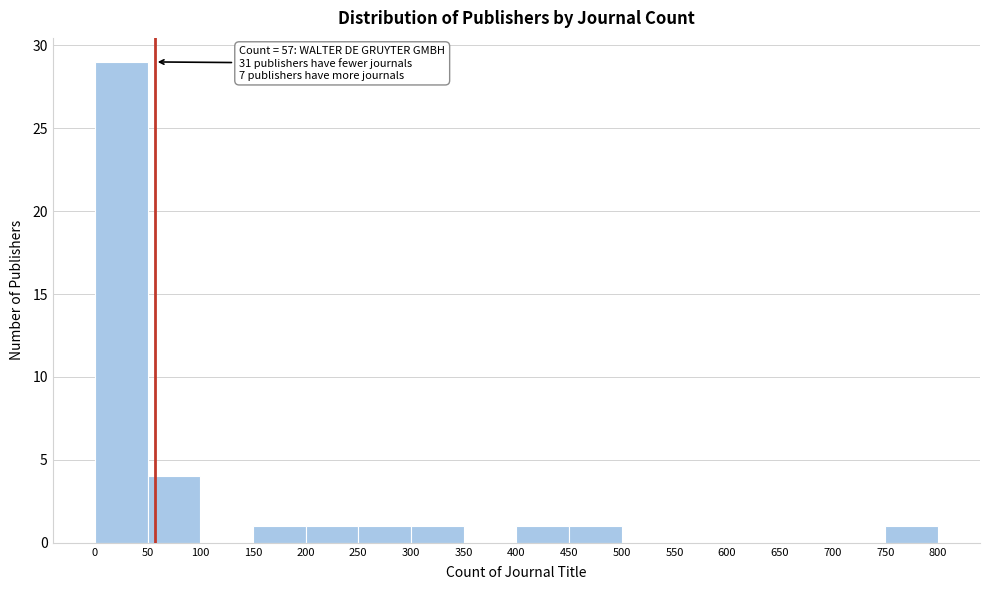

Which range on the x-axis has the tallest bar?

0 to 50